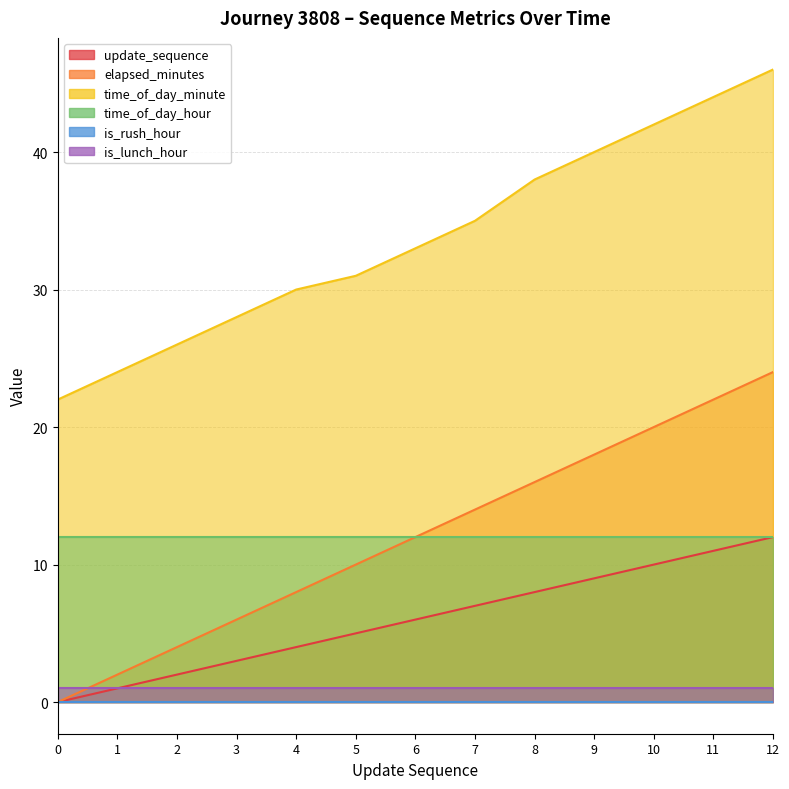

The value of time_of_day_minute at 6 is 33. True or false?

True